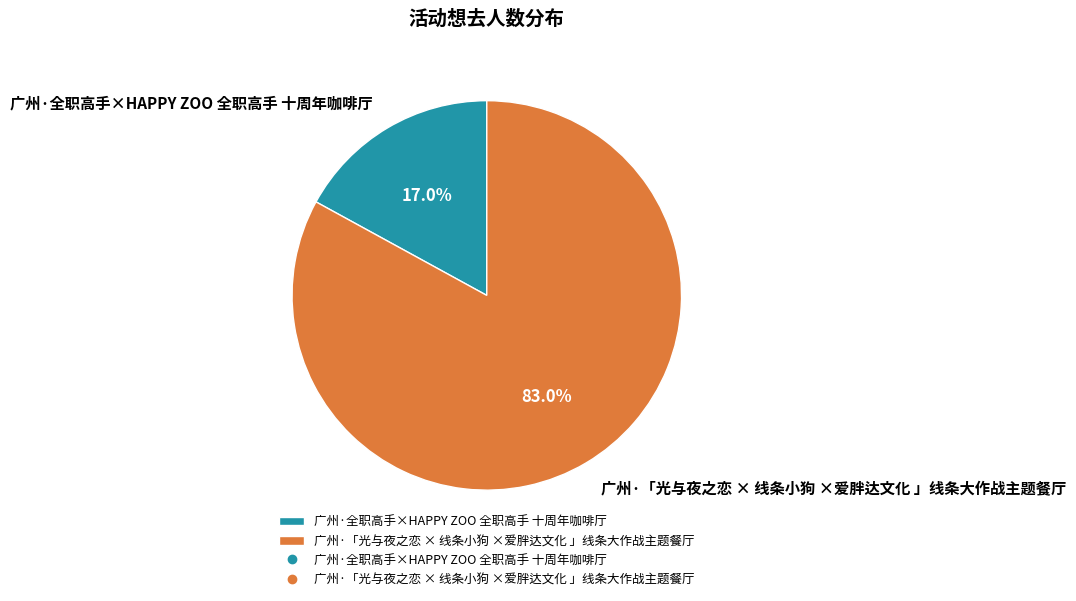

True or false: 广州·「光与夜之恋 × 线条小狗 ×爱胖达文化 」线条大作战主题餐厅 accounts for 74% of the total.

False